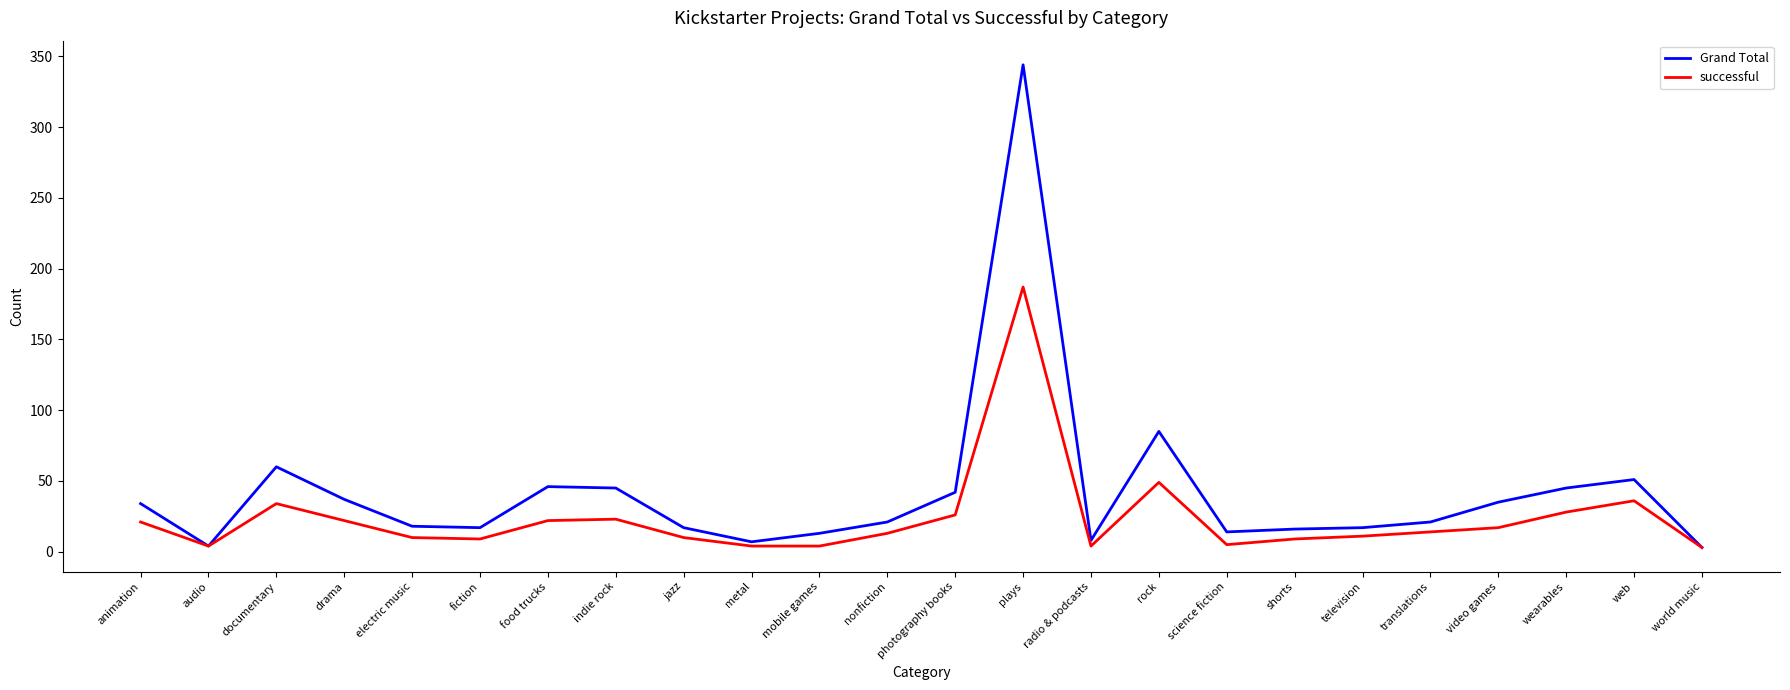

At which category is the sum across all series the highest?

plays